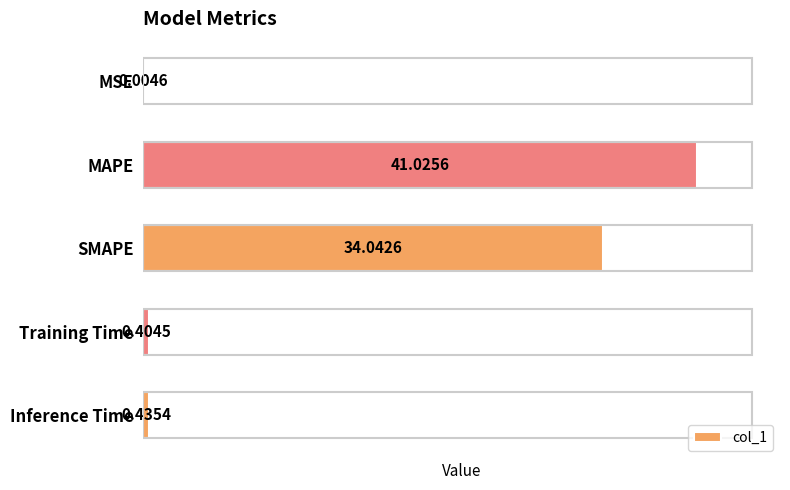

What is the sum of all values?

75.9